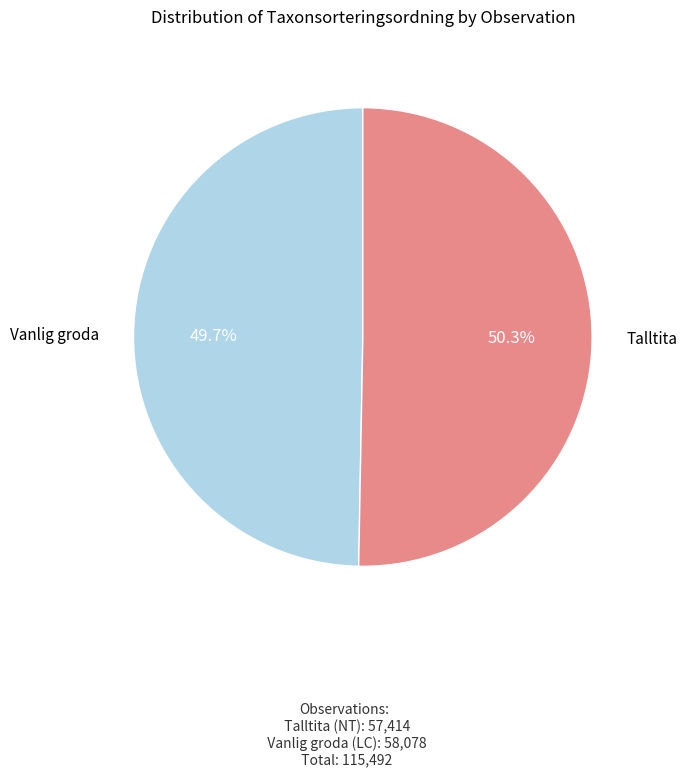

Is there any slice that represents more than half of the pie?

Yes